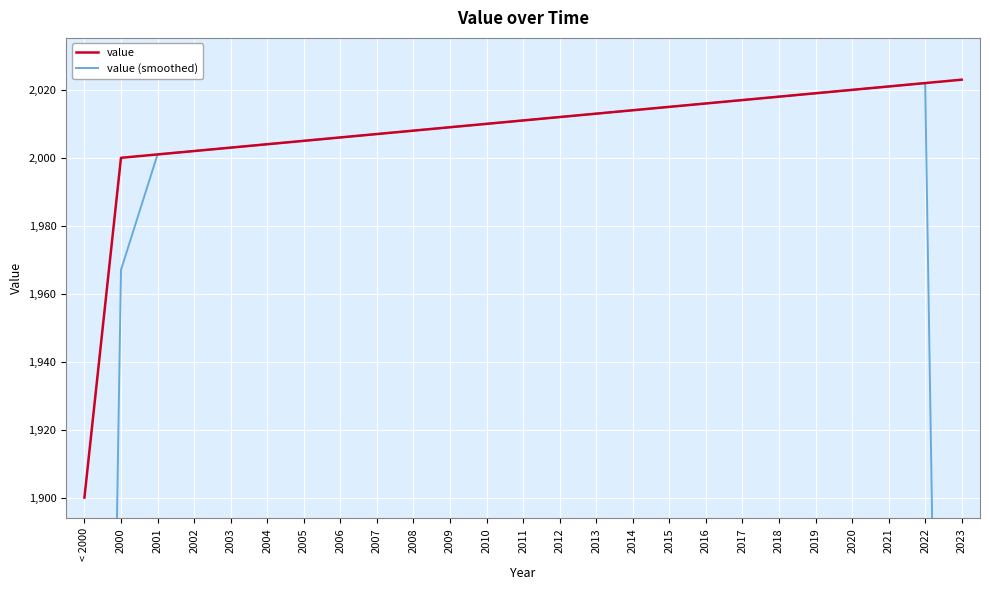

List the series in order of their overall mean, highest first.

value, value (smoothed)